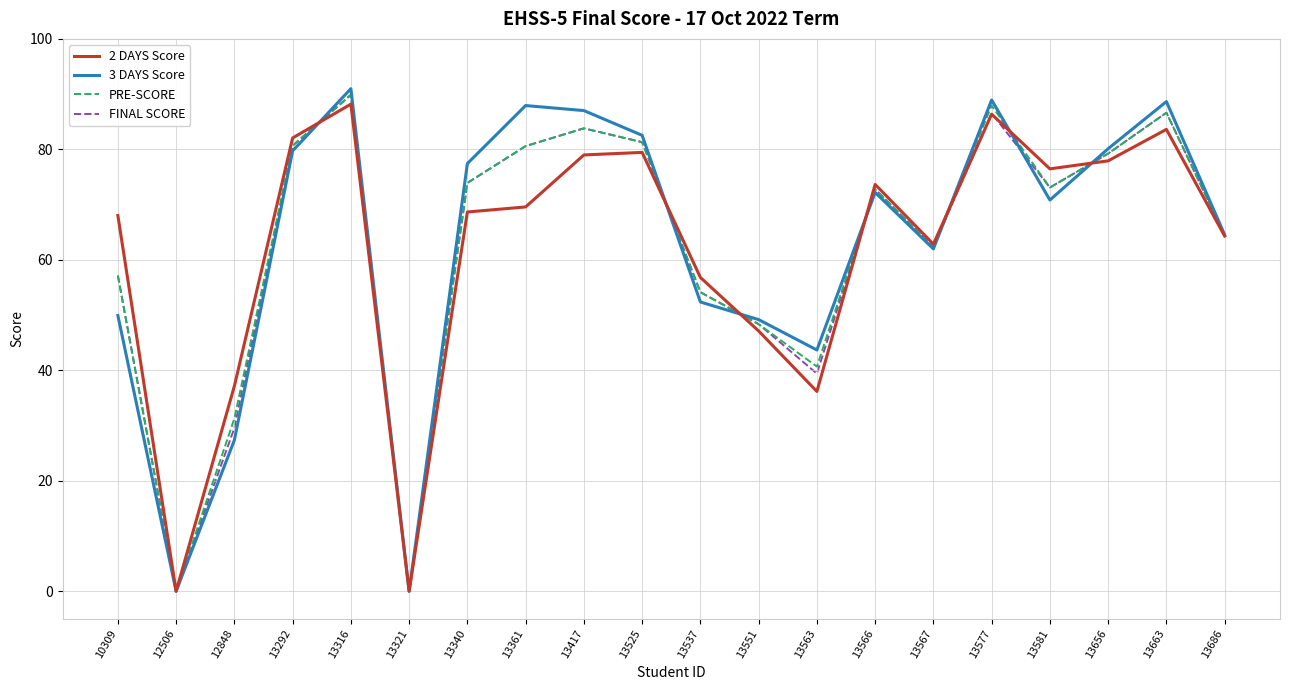

Does the chart display data point markers on the line(s)?

No